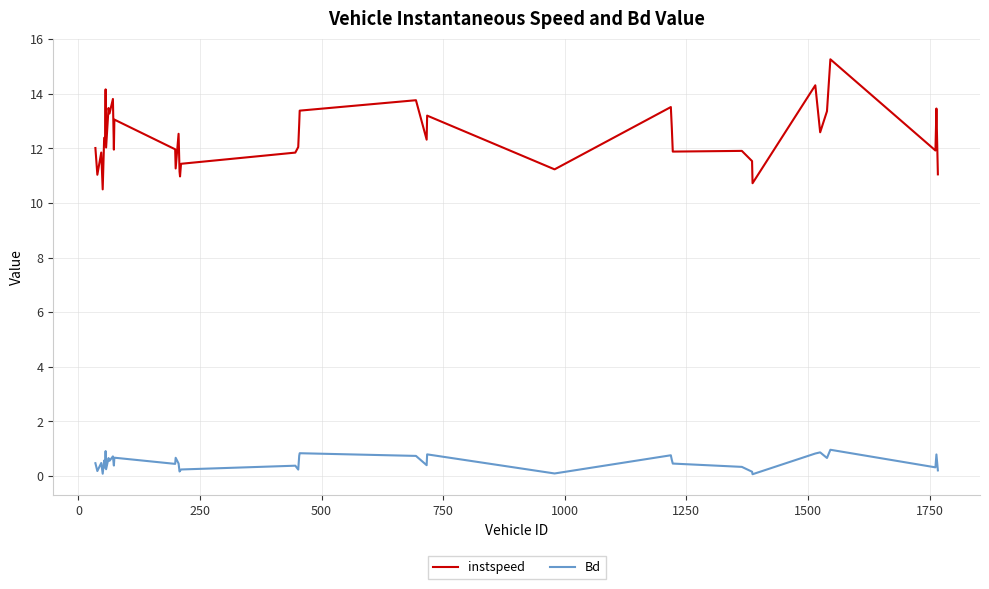

True or false: Bd and instspeed intersect in this chart.

False